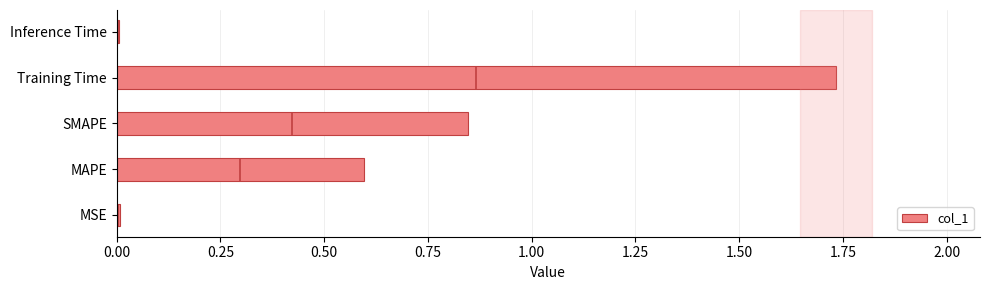

True or false: col_1 has a value of 0.0 at Inference Time.

True